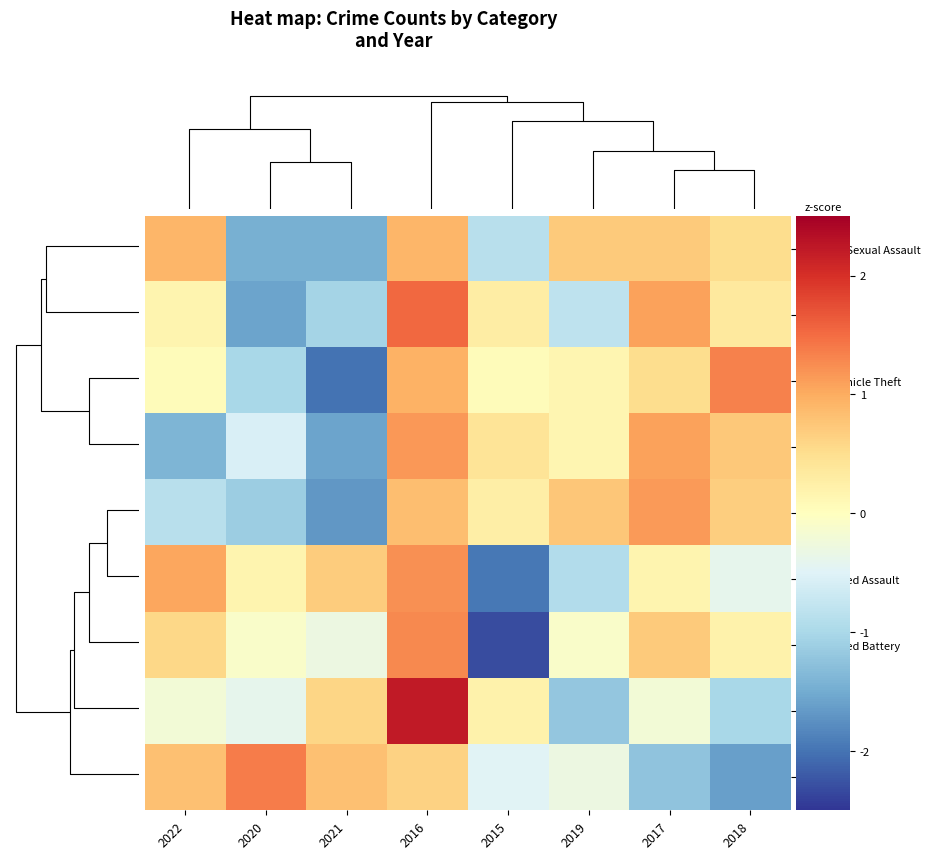

Which series has the largest range (max minus min)?

Aggravated Battery